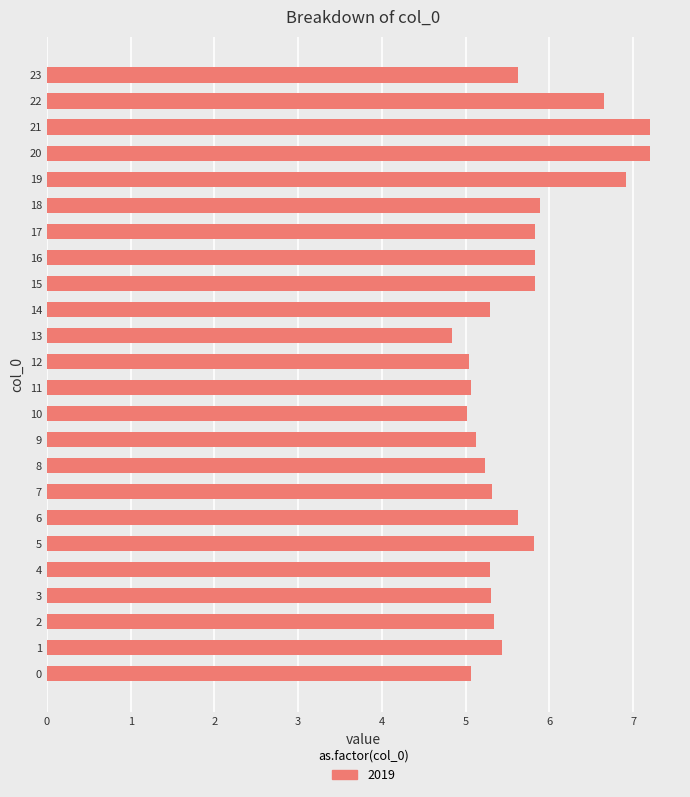

What is the average value?

5.7